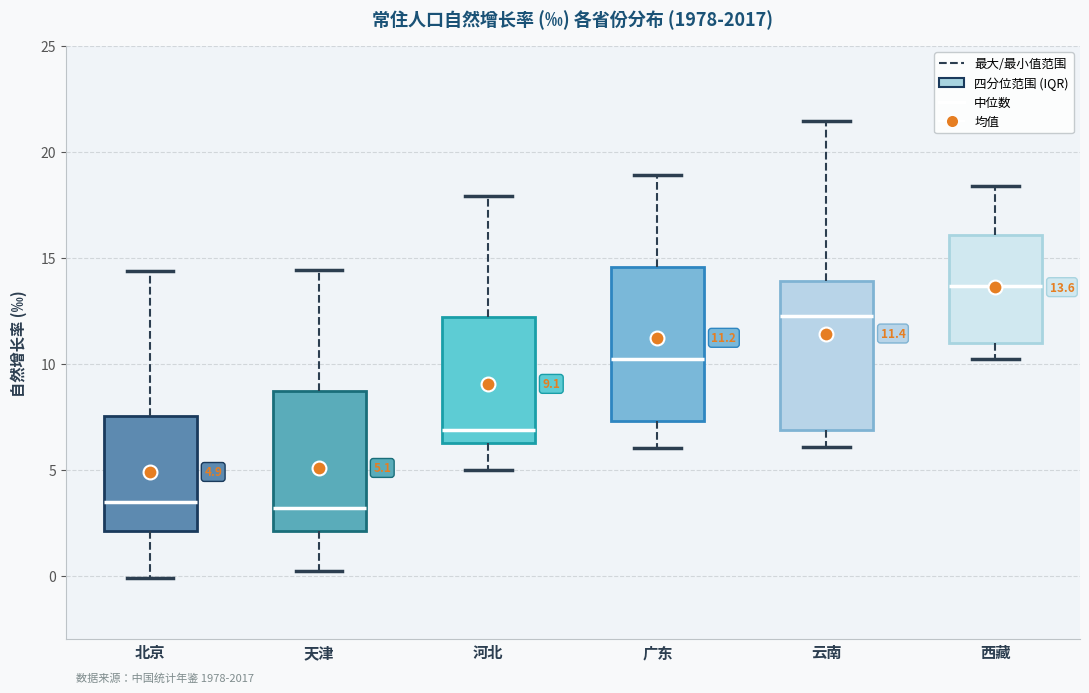

Which box's median line is the highest?

西藏